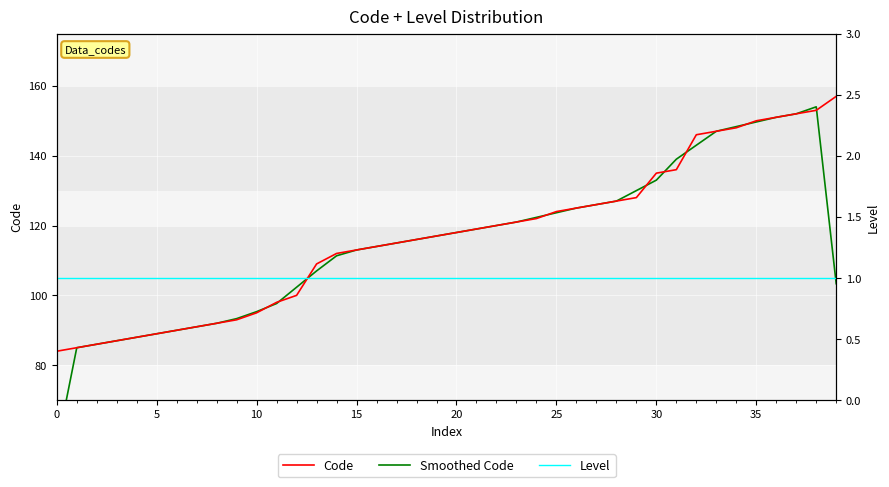

What is the maximum value for Code?

157